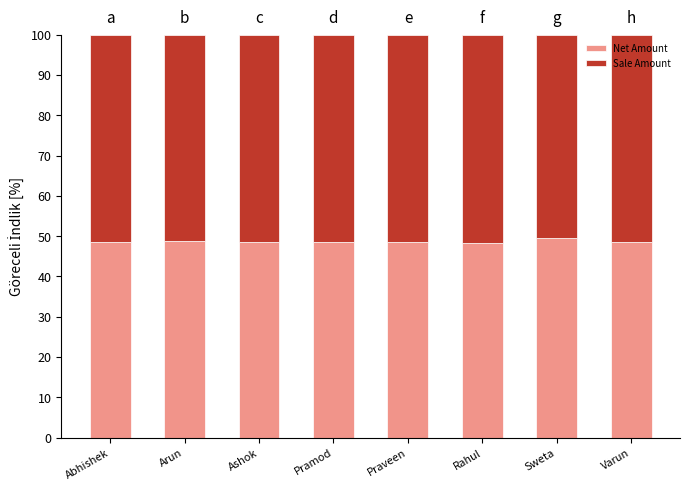

The value of Net Amount at Praveen is 18.4. True or false?

False